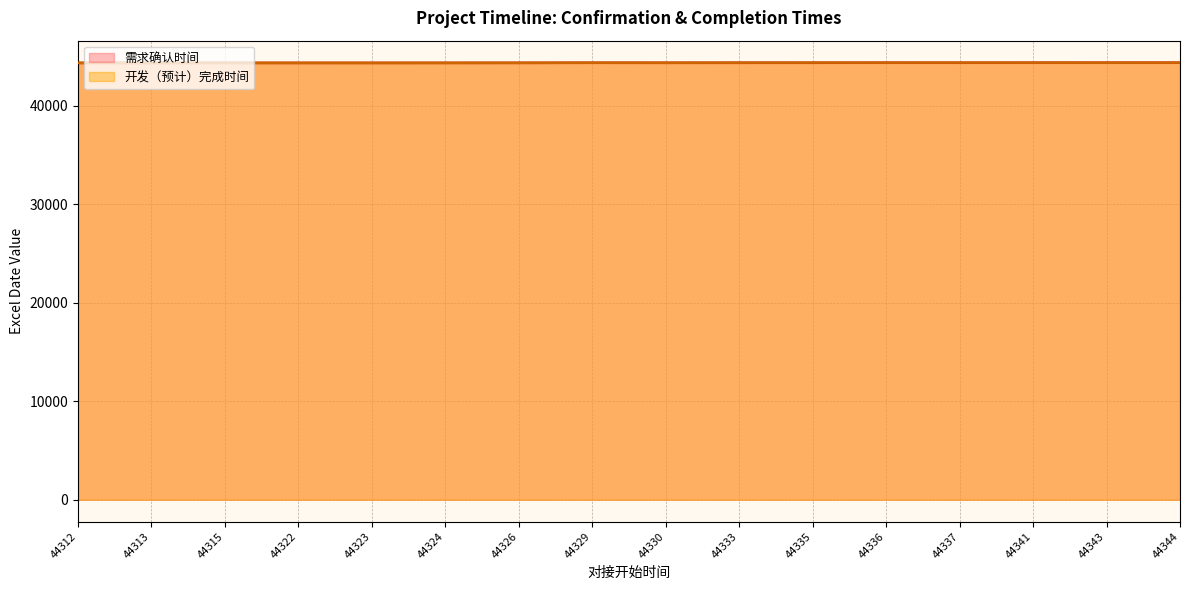

What is the smallest value displayed?

44313.0